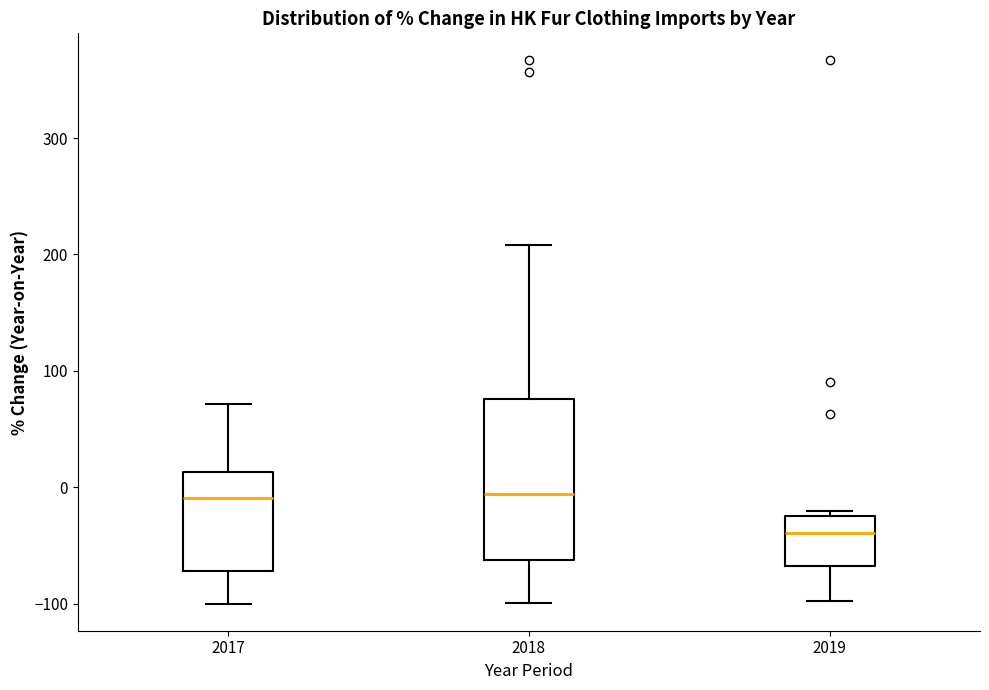

Which box's median line is the lowest?

2019